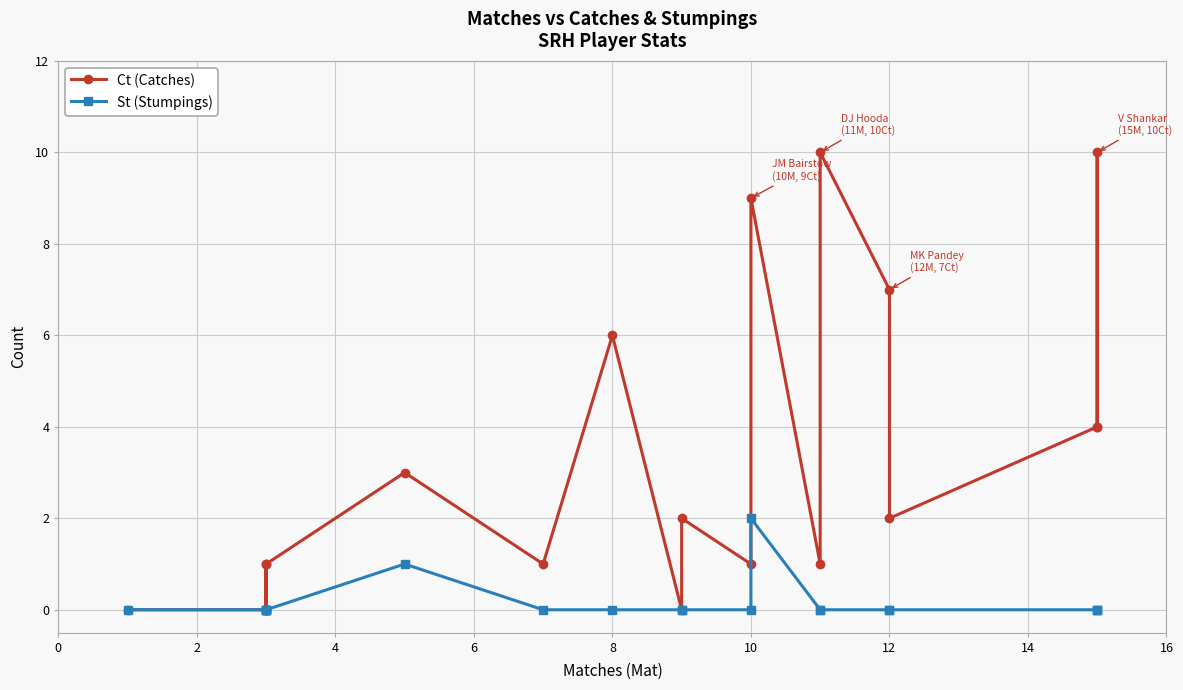

What is the sum of the Ct (Catches) values at 14 and 10?

3